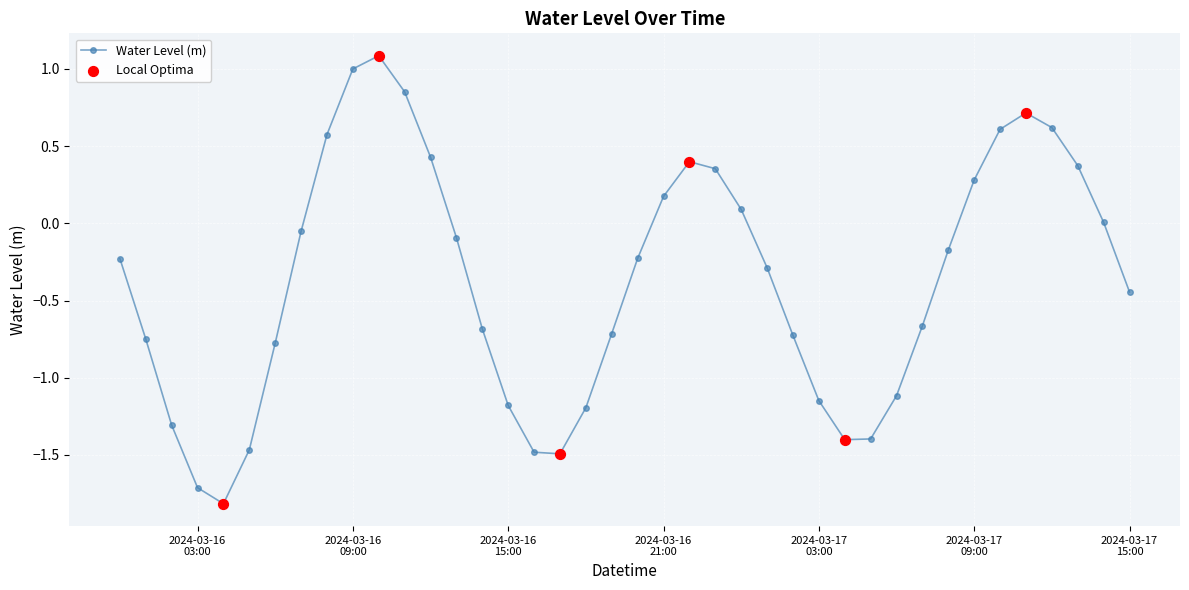

What is the maximum value shown in the chart?

1.1